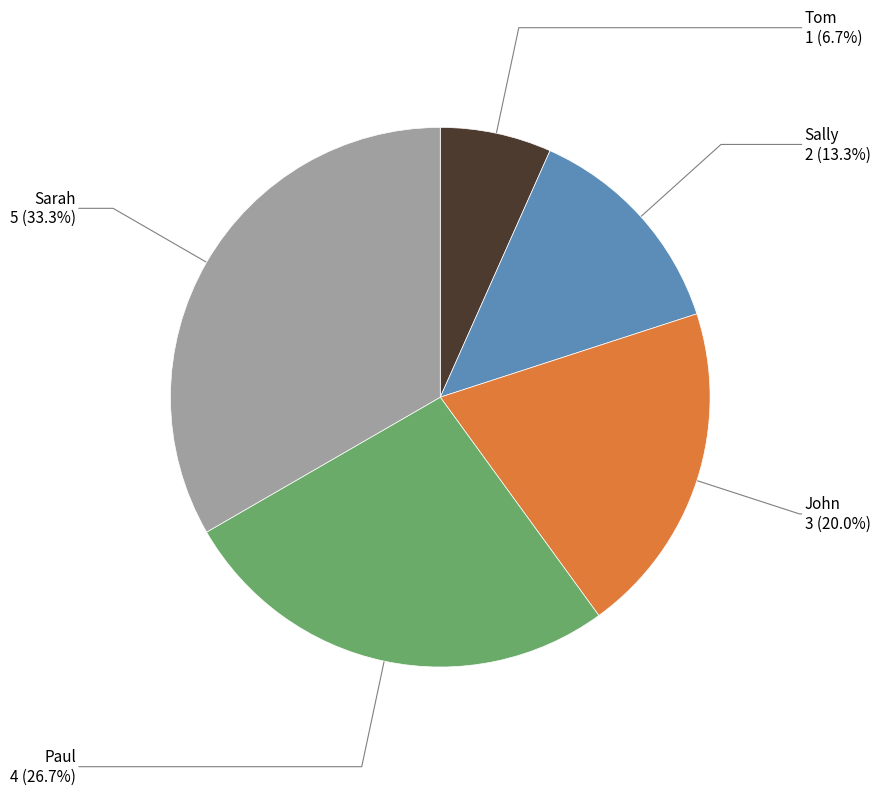

True or false: John accounts for 9% of the total.

False